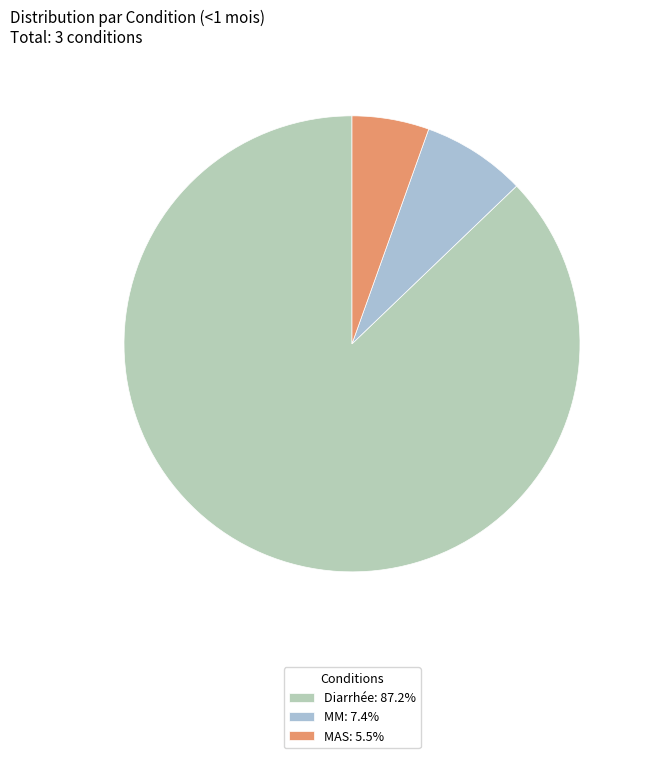

To the nearest percent, what portion does MM represent?

7%